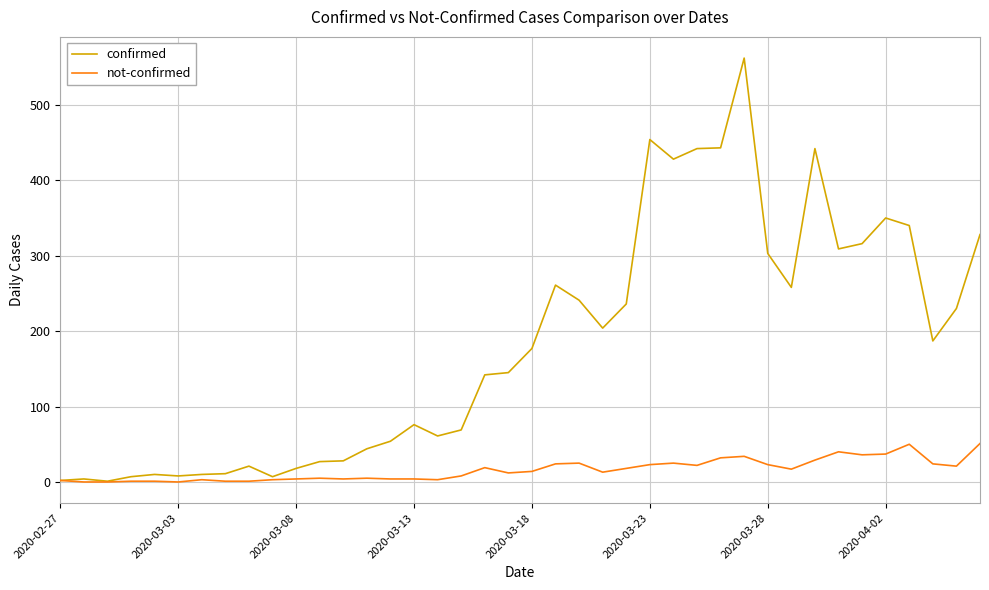

Rank the series by their average value, from lowest to highest.

not-confirmed, confirmed